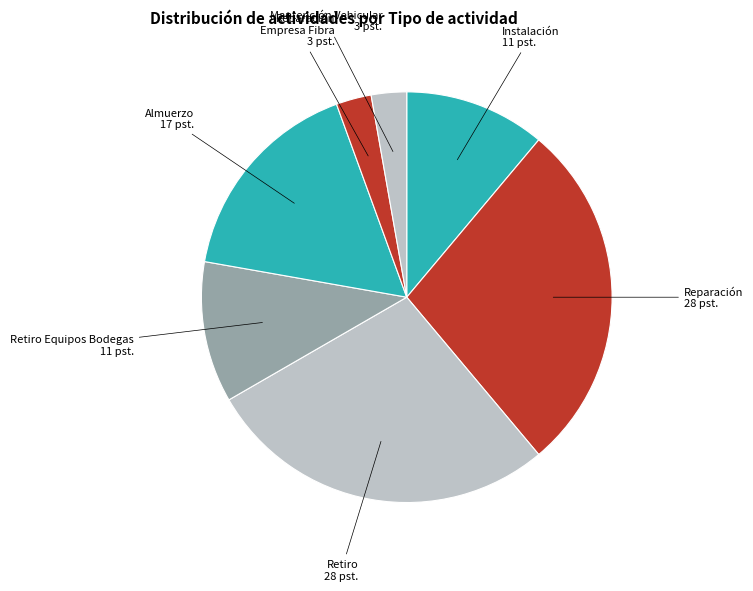

Rank the categories by value from highest to lowest.

Reparación-Hogar-Fibra, Retiro-Hogar-Fibra, Almuerzo, Instalación-Hogar-Fibra, Retiro Equipos Bodega, Reparación Empresa Masivo Fibra, Mantención Vehicular